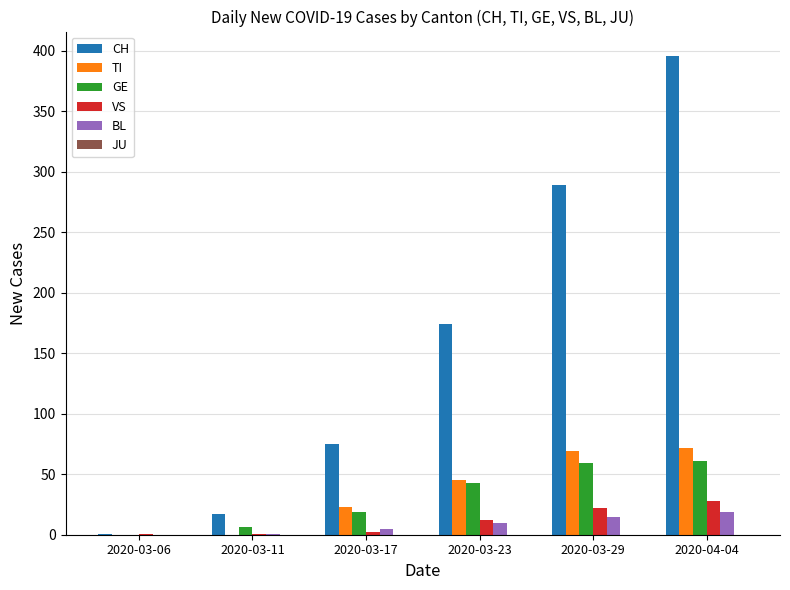

Are the bars horizontal?

No